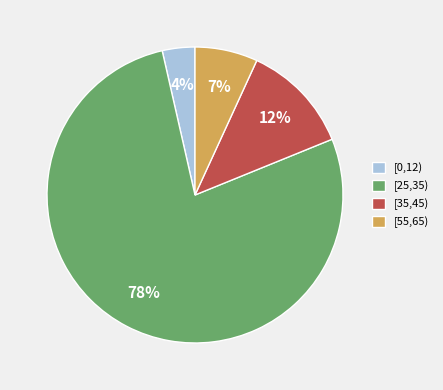

How many slices are in this pie chart?

4